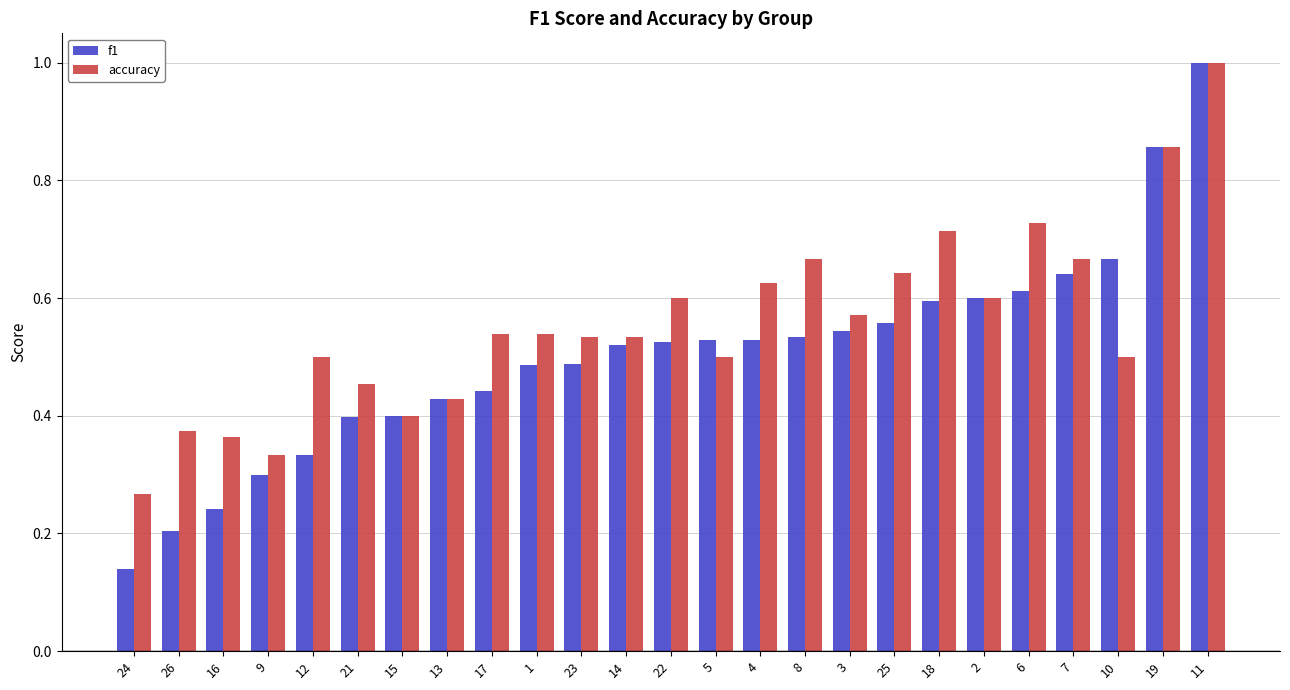

What position from the right is 1?

16